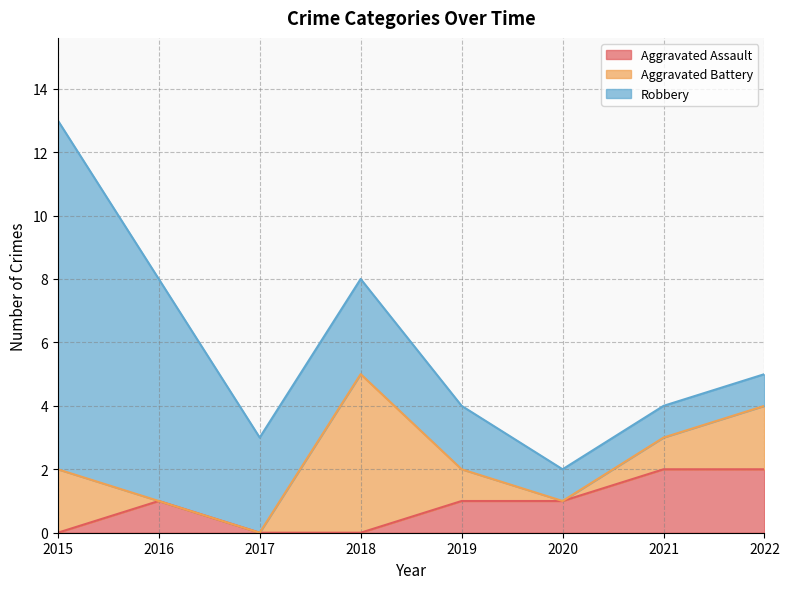

How many intersections are there between Aggravated Assault and Aggravated Battery?

1